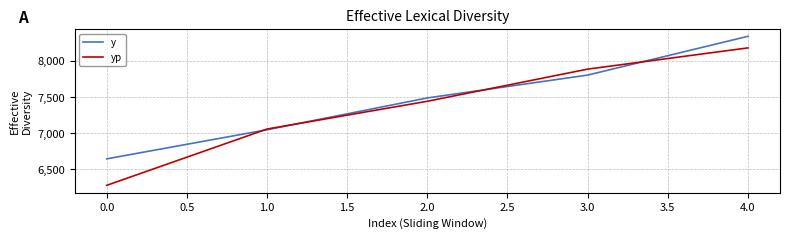

What is the difference between the highest and lowest values at 3.0?

82.6